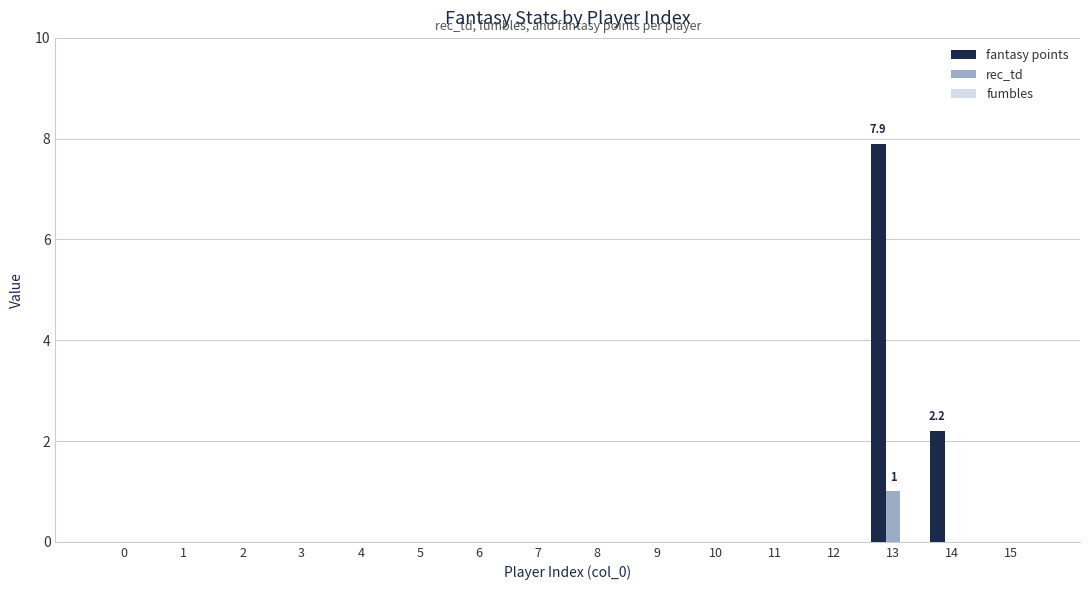

Is it true that rec_td equals 0.0 at 6?

True